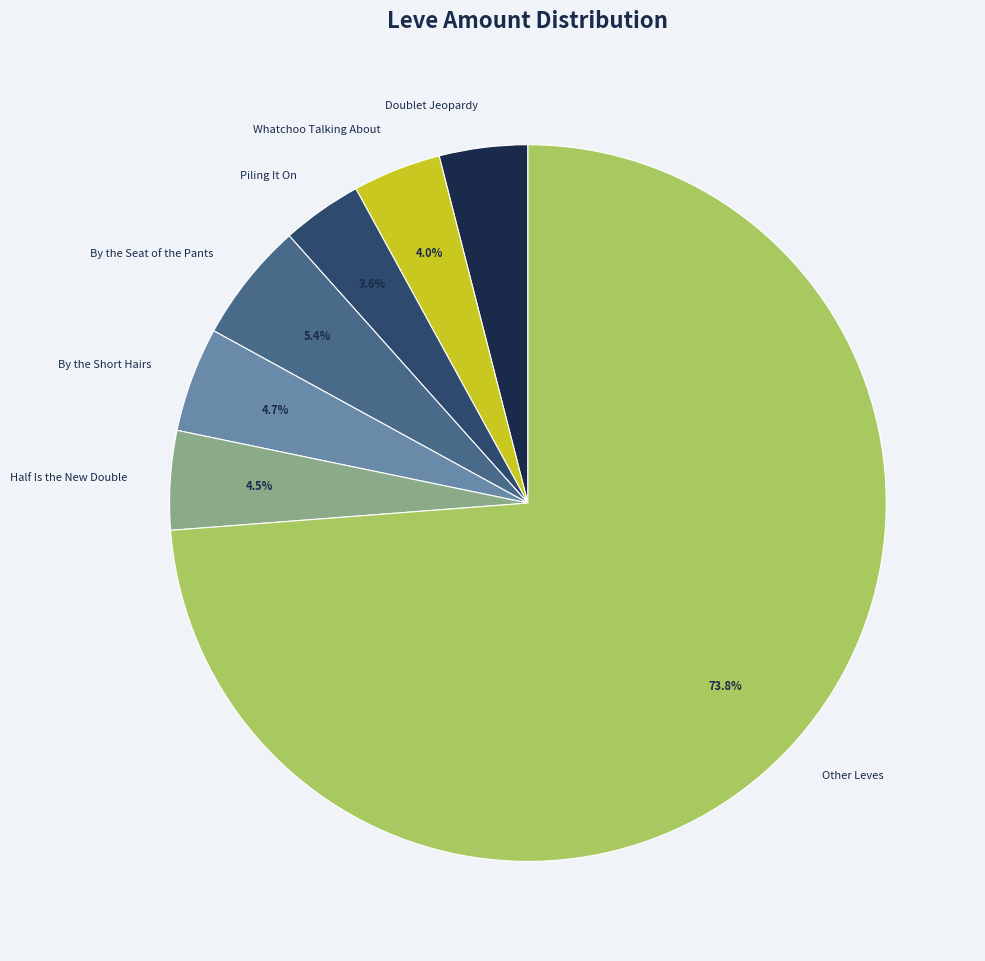

What portion of the pie excludes Piling It On?

96.4%